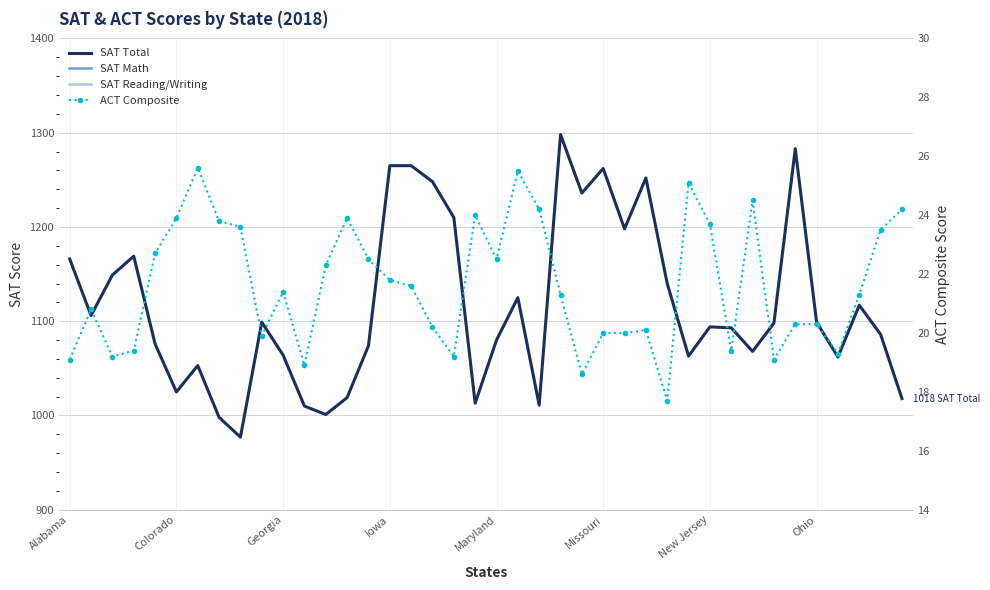

At Colorado, list the series in order from largest to smallest.

SAT Total, SAT Reading/Writing, SAT Math, ACT Composite